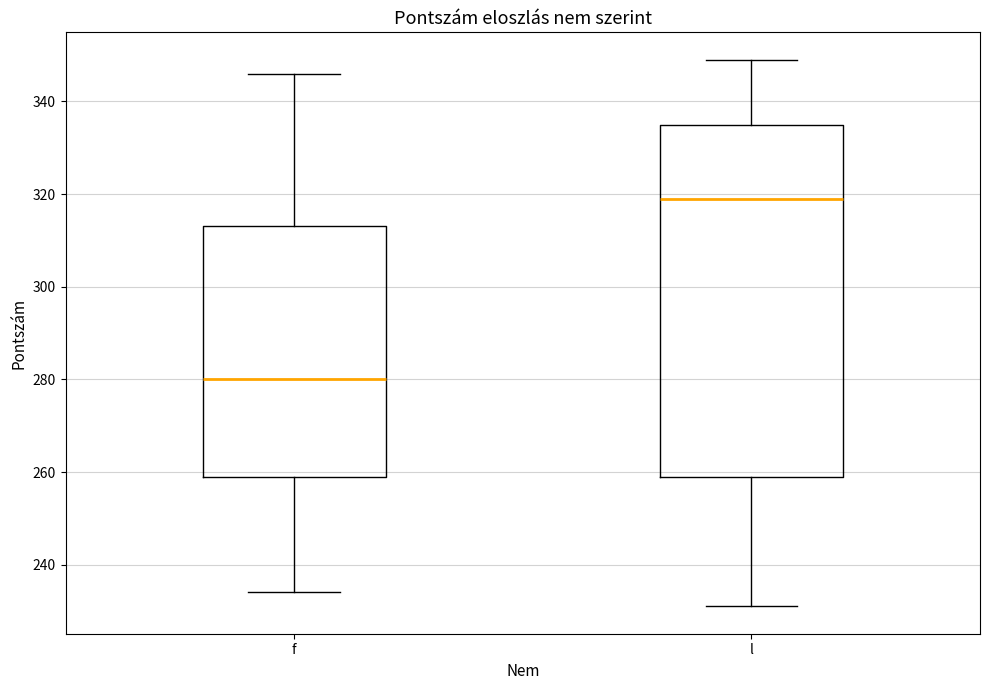

Where does the upper whisker of the box for l end on the y-axis? The values are not printed on the chart, so give them approximately, as read against the axis.

350